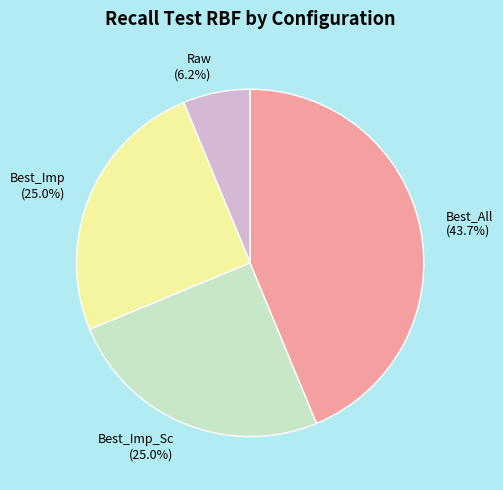

To the nearest percent, what percentage of the pie is Raw?

6%